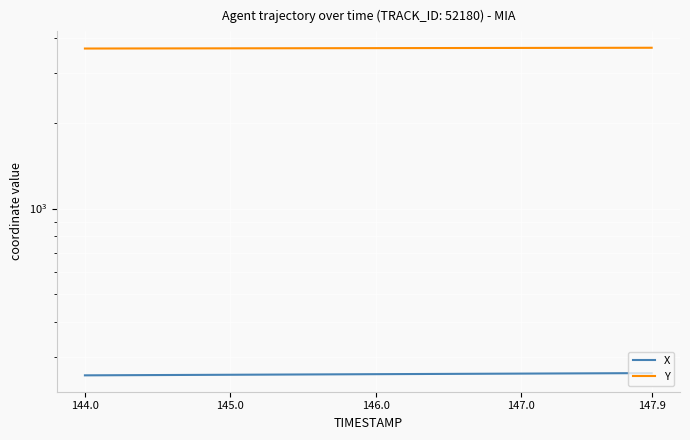

What is the total value across all series at 145.0?

3922.4